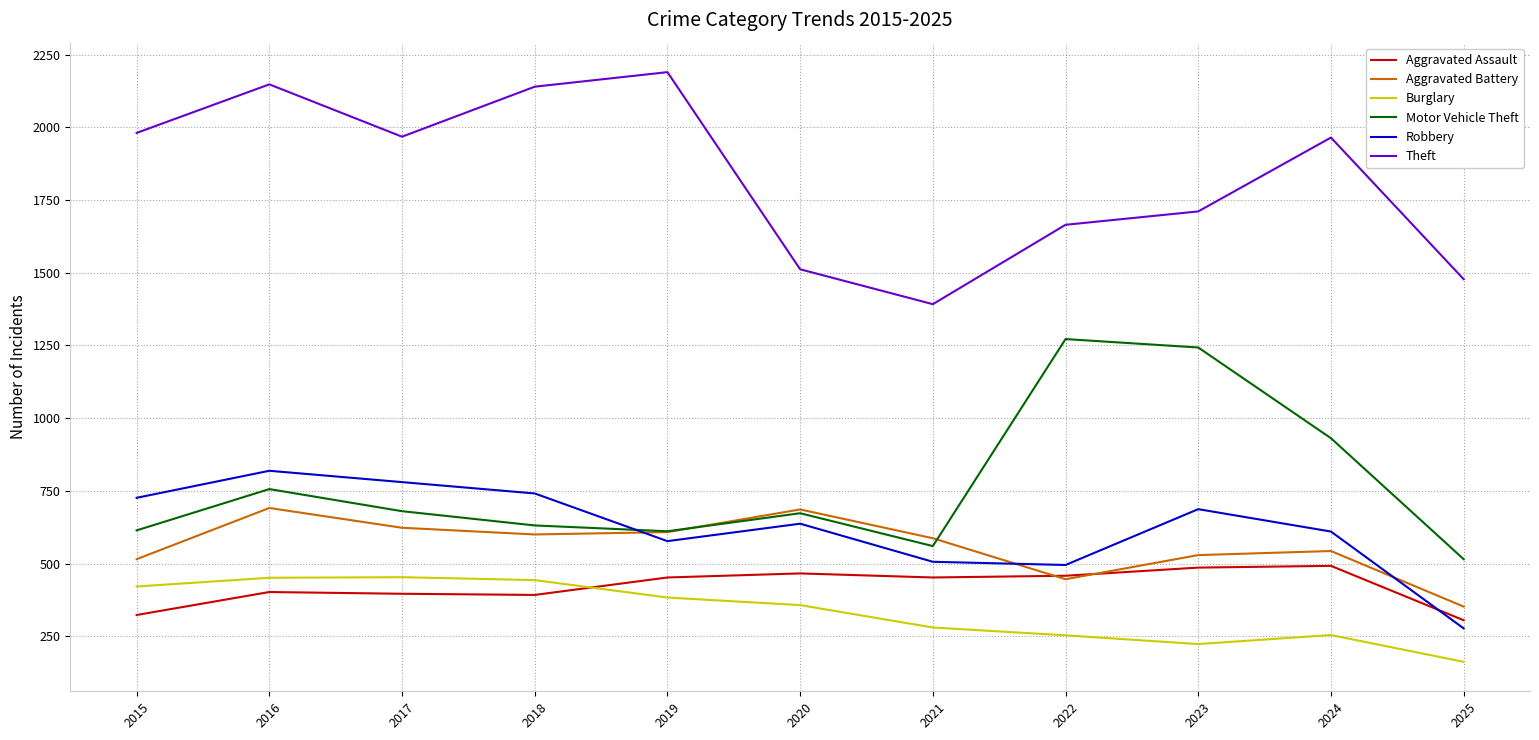

What are all the series names shown in the legend?

Aggravated Assault, Aggravated Battery, Burglary, Motor Vehicle Theft, Robbery, Theft